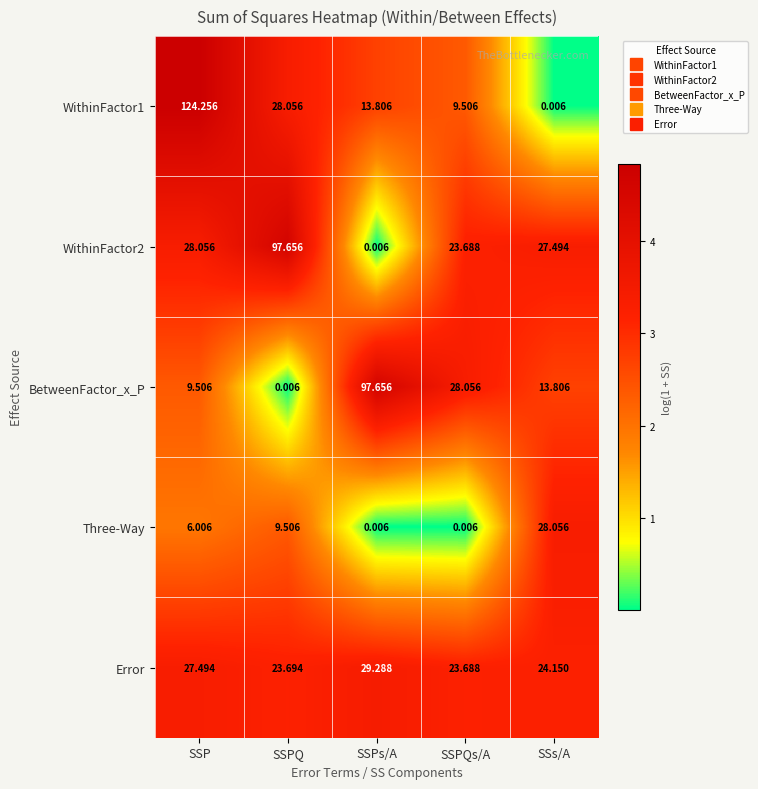

List the labels in order of Error value, largest first.

SSPs/A, SSP, SSs/A, SSPQ, SSPQs/A